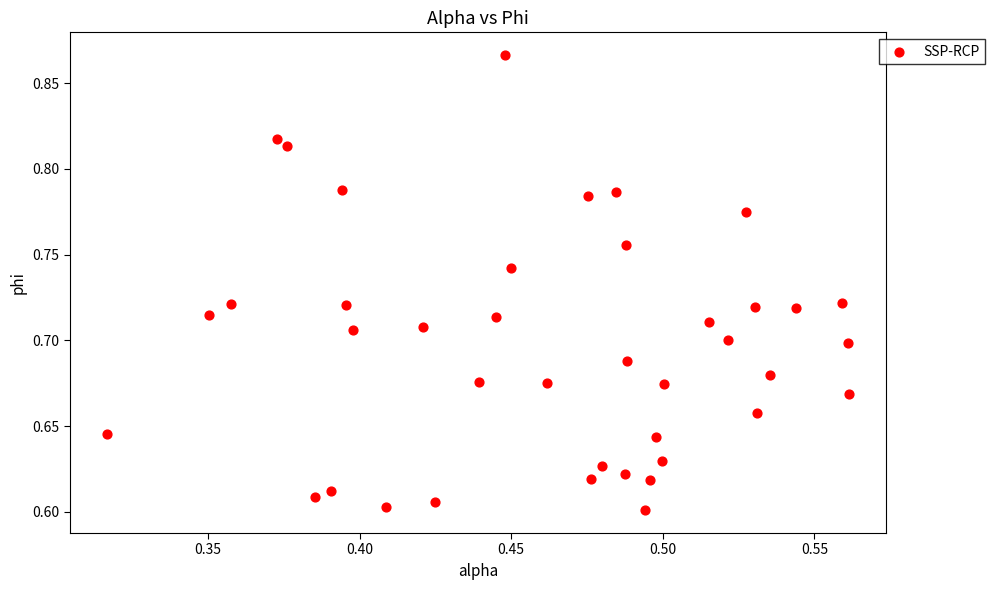

What is the range of Y values (max minus min)?

0.3